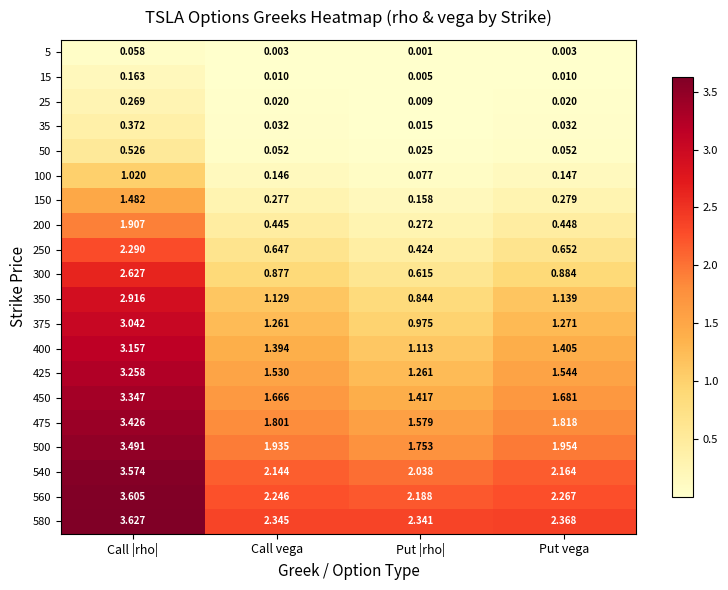

Which category has the lowest value across all series?

Put |rho|